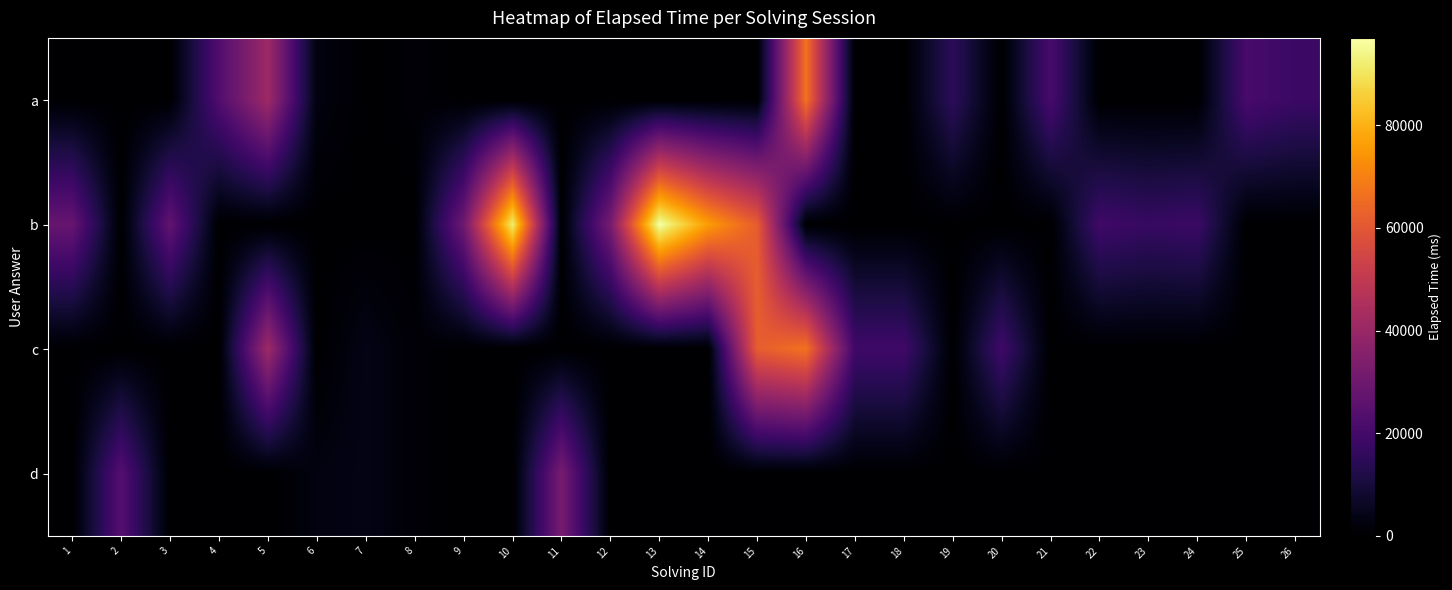

Reading left to right, what are all the values shown in this chart?

a: 1=0	2=0	3=0	4=23000	5=41333	6=2666	7=0	8=1000	9=0	10=0	11=0	12=0	13=0	14=0	15=0	16=67000	17=0	18=0	19=15000	20=0	21=21000	22=0	23=0	24=0	25=21000	26=18000
b: 1=28000	2=0	3=27000	4=0	5=0	6=0	7=0	8=0	9=30000	10=92000	11=0	12=32000	13=97000	14=76000	15=61750	16=0	17=0	18=0	19=0	20=0	21=0	22=19000	23=17000	24=18000	25=0	26=0
c: 1=0	2=0	3=0	4=0	5=41333	6=0	7=3666	8=1000	9=0	10=0	11=0	12=0	13=0	14=0	15=61750	16=67000	17=19000	18=19000	19=0	20=19000	21=0	22=0	23=0	24=0	25=0	26=0
d: 1=0	2=24000	3=0	4=0	5=0	6=2666	7=3666	8=1000	9=0	10=0	11=32000	12=0	13=0	14=0	15=0	16=0	17=0	18=0	19=0	20=0	21=0	22=0	23=0	24=0	25=0	26=0